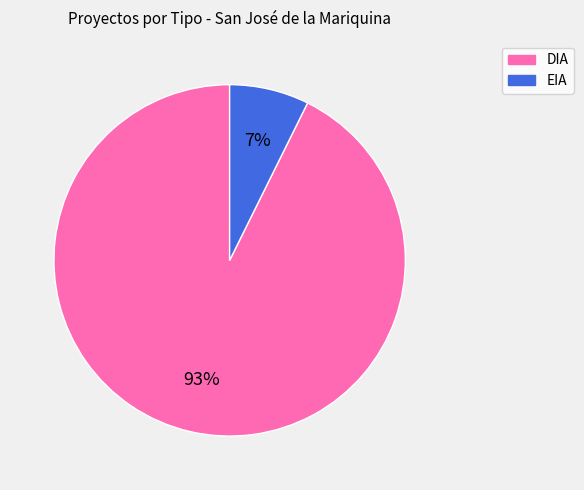

To the nearest percent, what is the average slice percentage?

50%